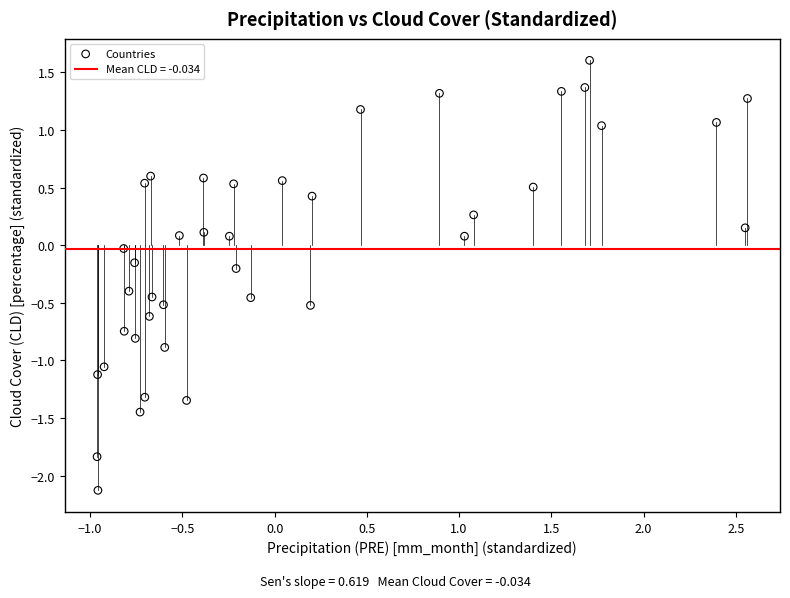

What is the range of X values (max minus min)?

3.5